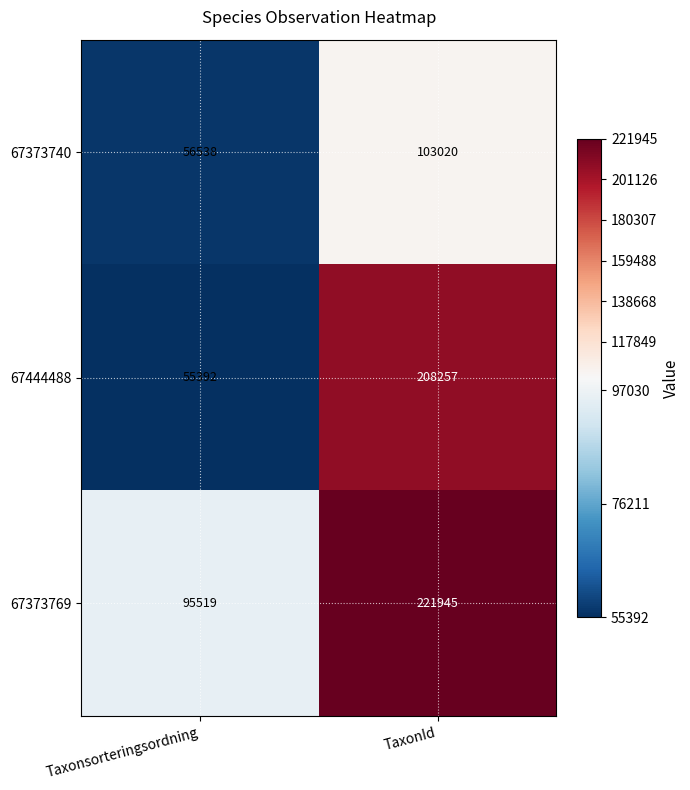

What is the sum of all 67373769 values?

317464